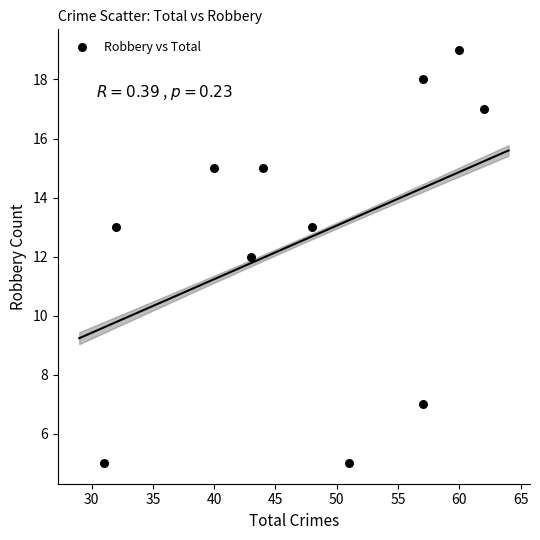

What is the average Y value?

13